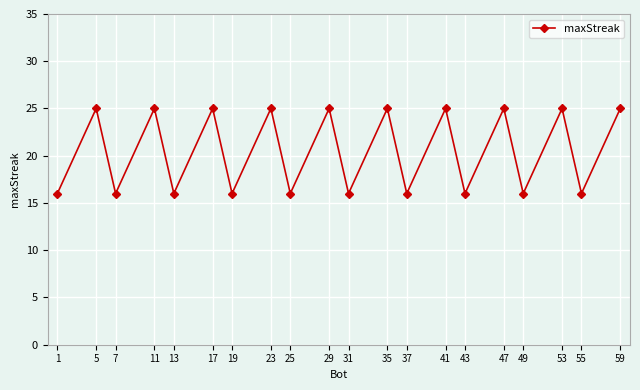

Count the values in the range 16 to 25.

20